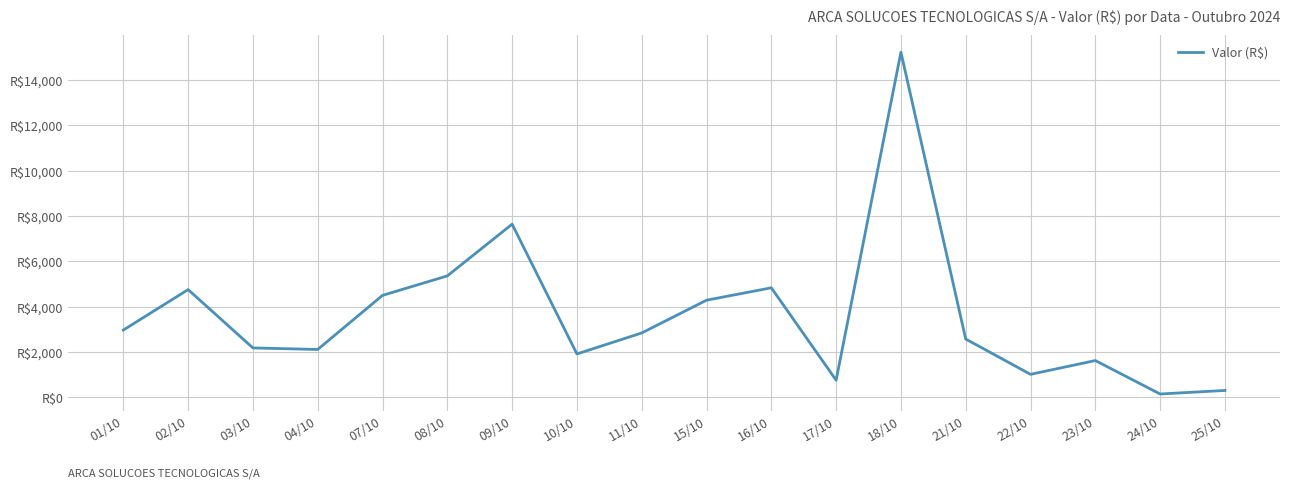

Is this an area chart (filled region under the line)?

No